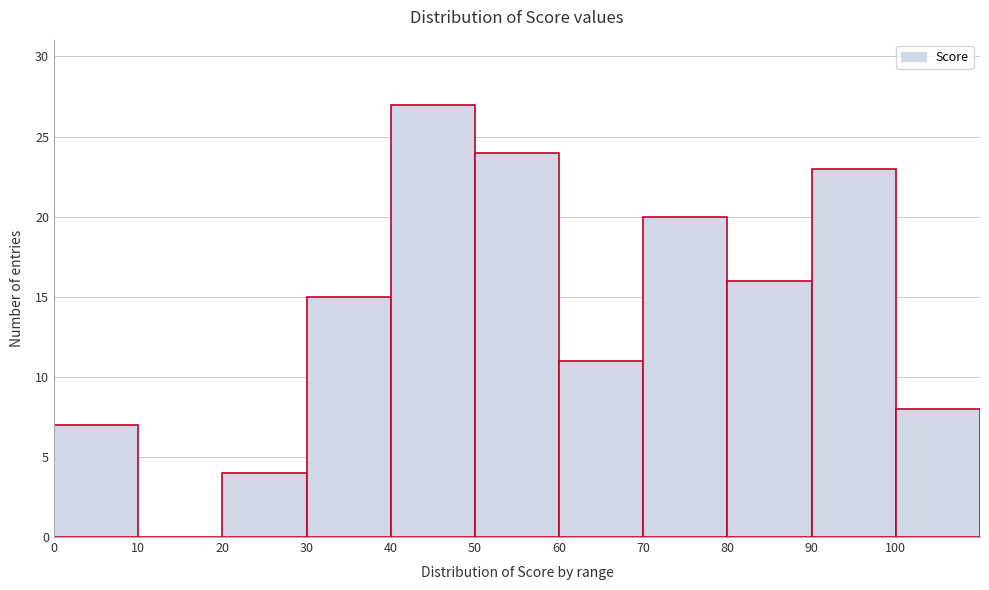

Which range on the x-axis has the tallest bar?

40 to 50